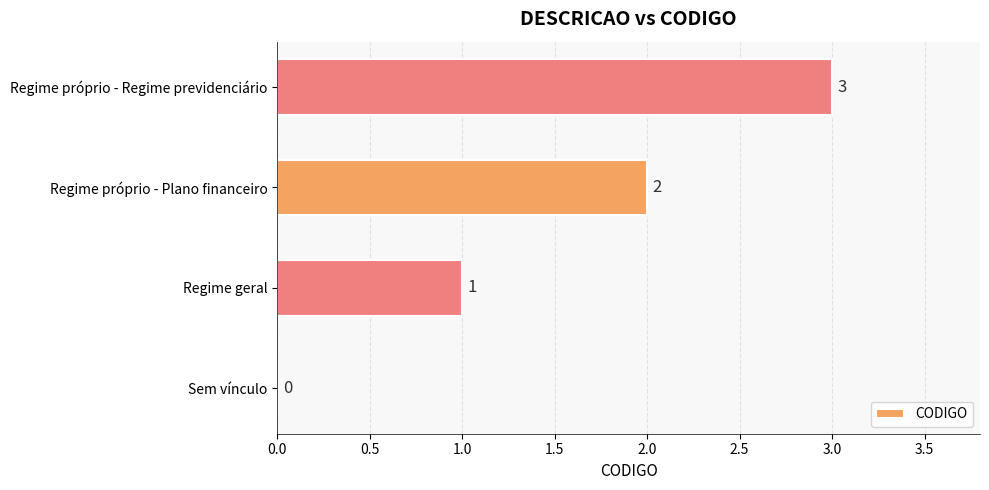

How many values are above zero?

3